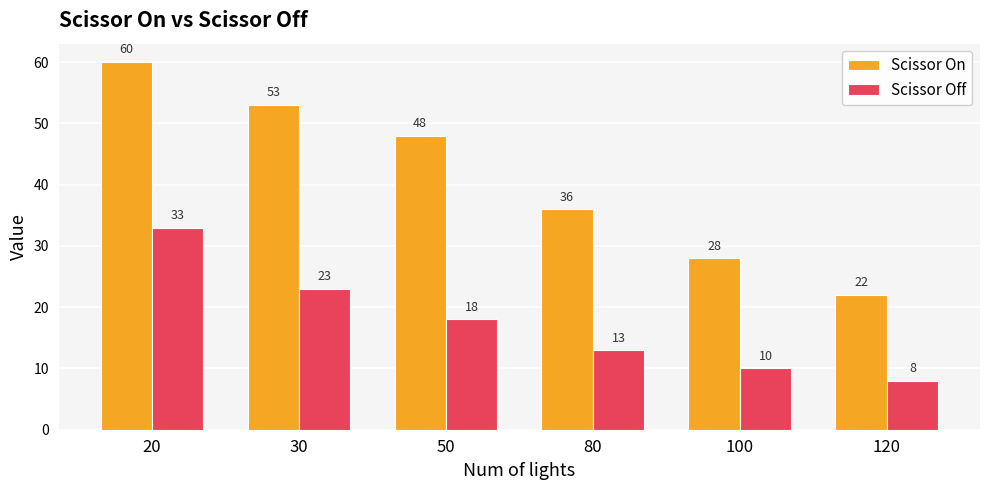

Which series changed the most between 30 and 80?

Scissor On